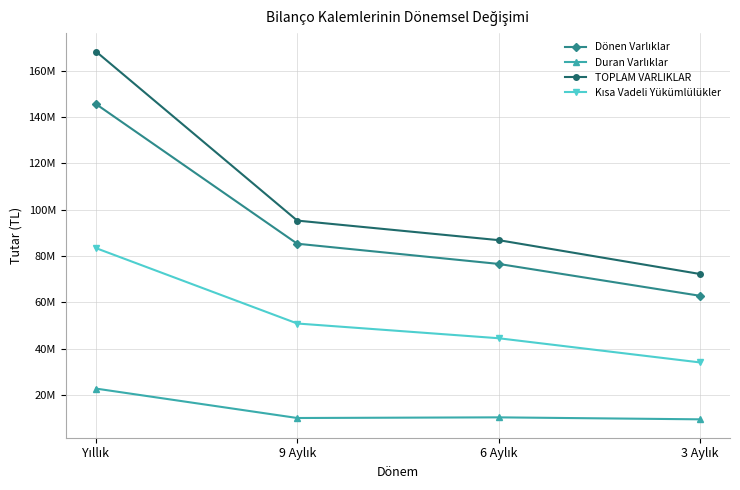

Does the chart have visible grid lines?

Yes